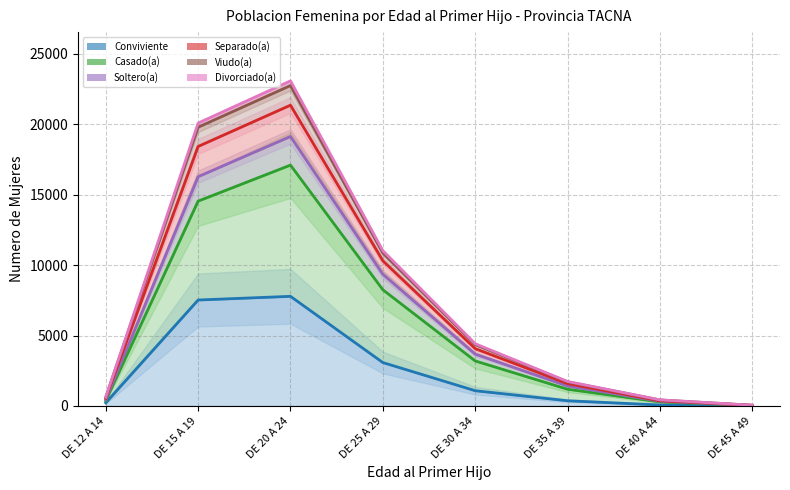

How many data points in Casado(a) are above 3685?

3